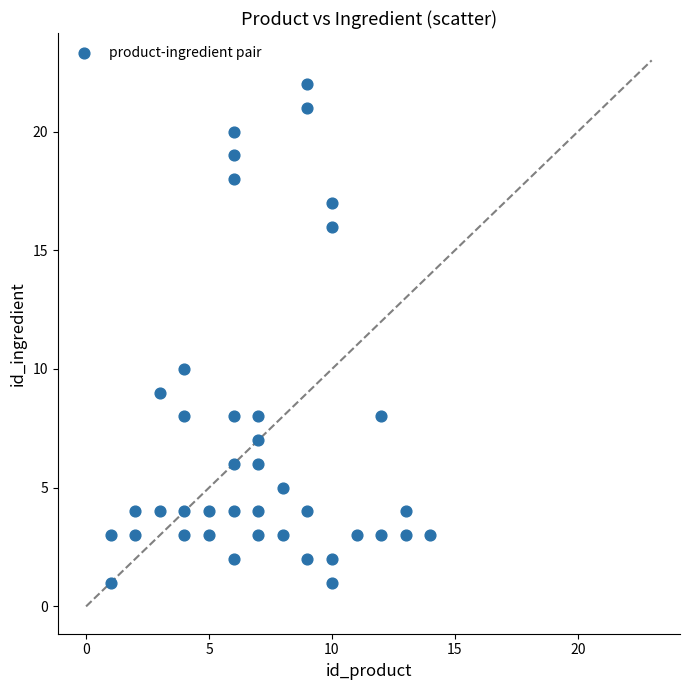

What Y value in the scatter plot is closest to 11?

10